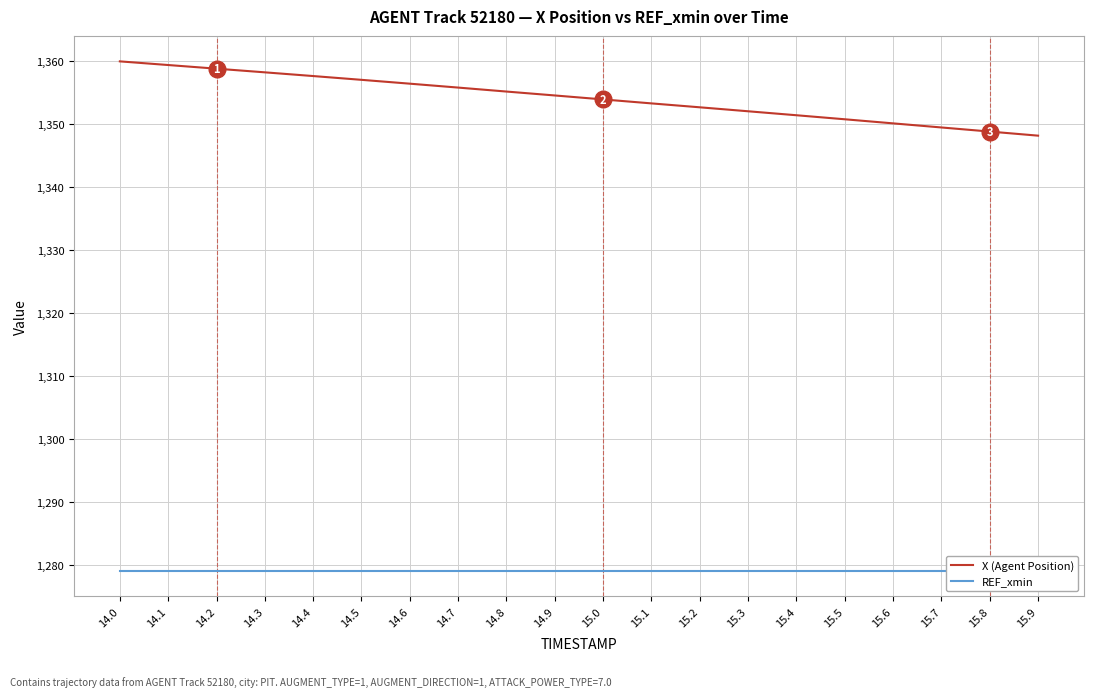

At 15.8, list the series in order from largest to smallest.

X (Agent Position), REF_xmin